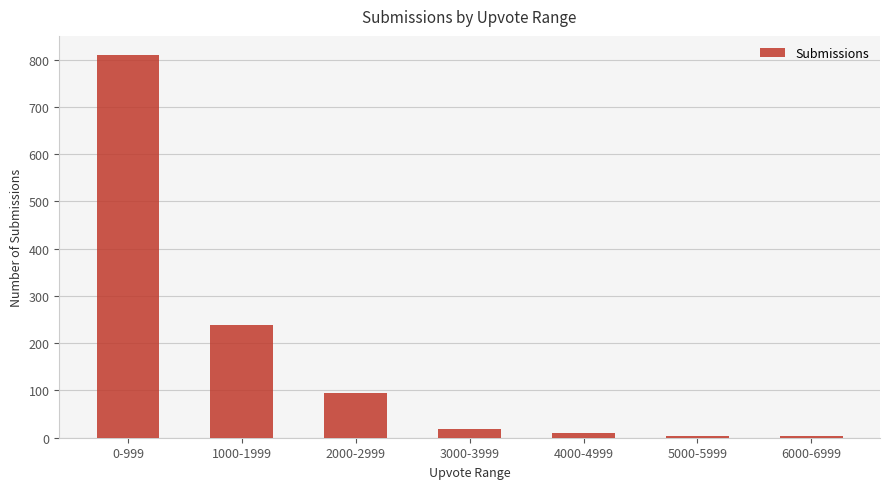

What is the sum of all values?

1178